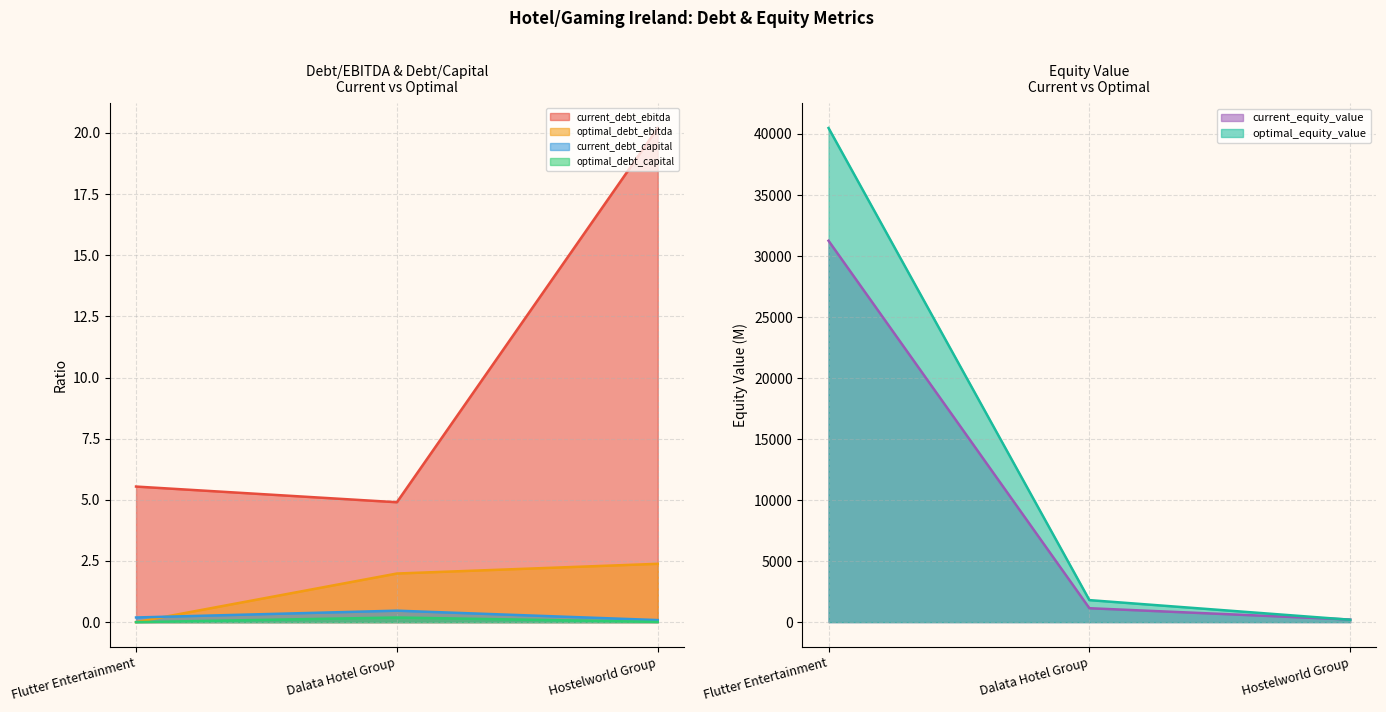

What is the sum of the optimal_debt_ebitda values at Flutter Entertainment and Dalata Hotel Group?

2.0